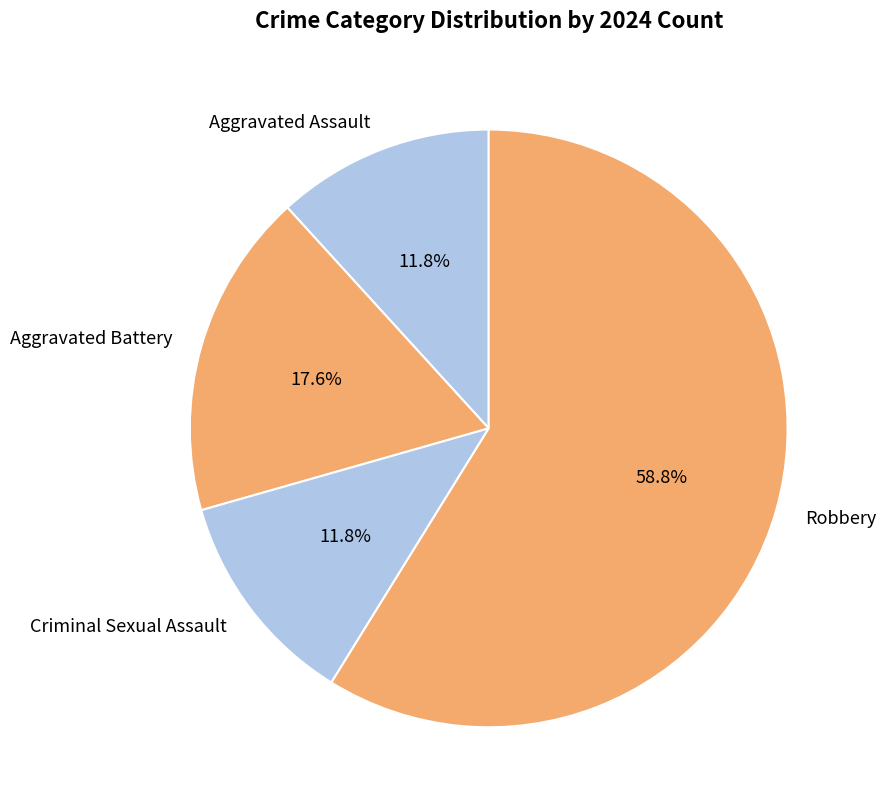

Which has a higher value, Robbery or Aggravated Assault?

Robbery